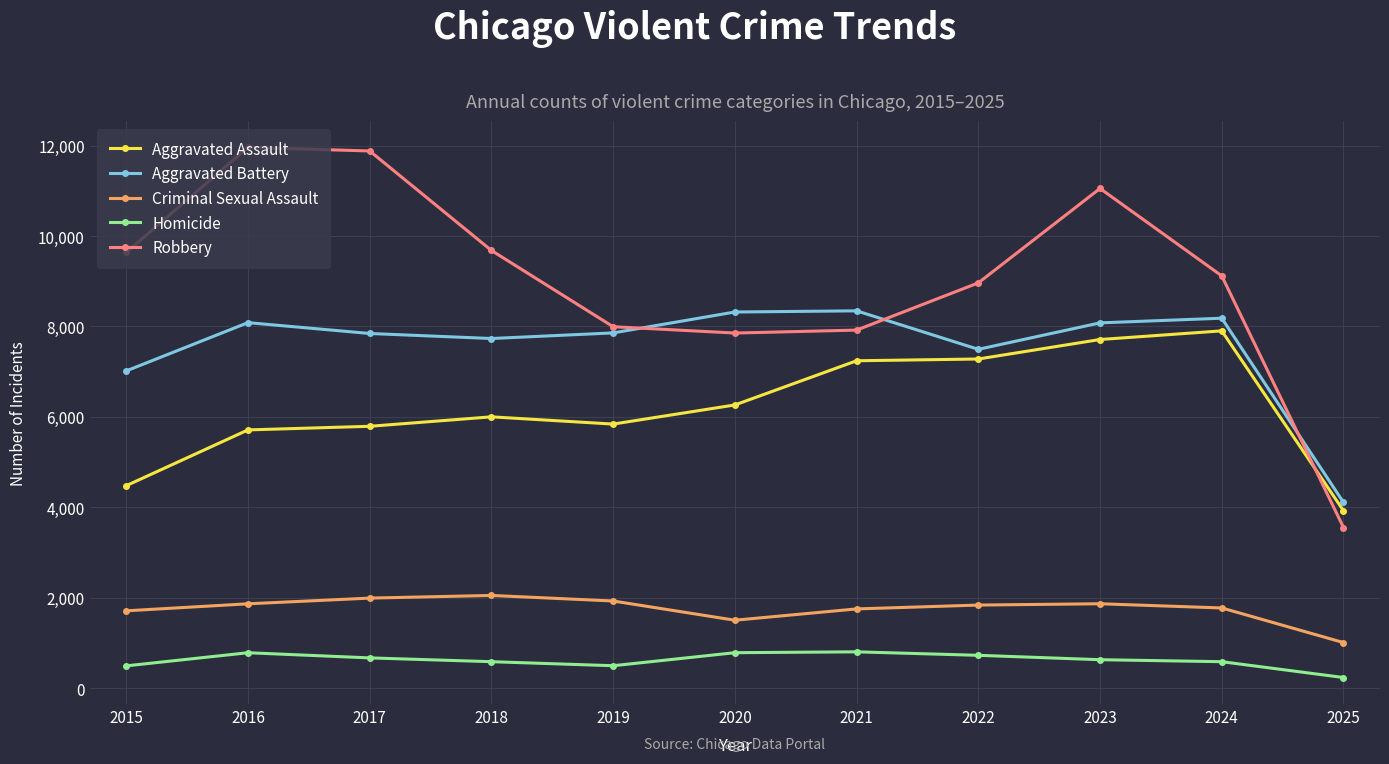

Which series has the largest range (max minus min)?

Robbery